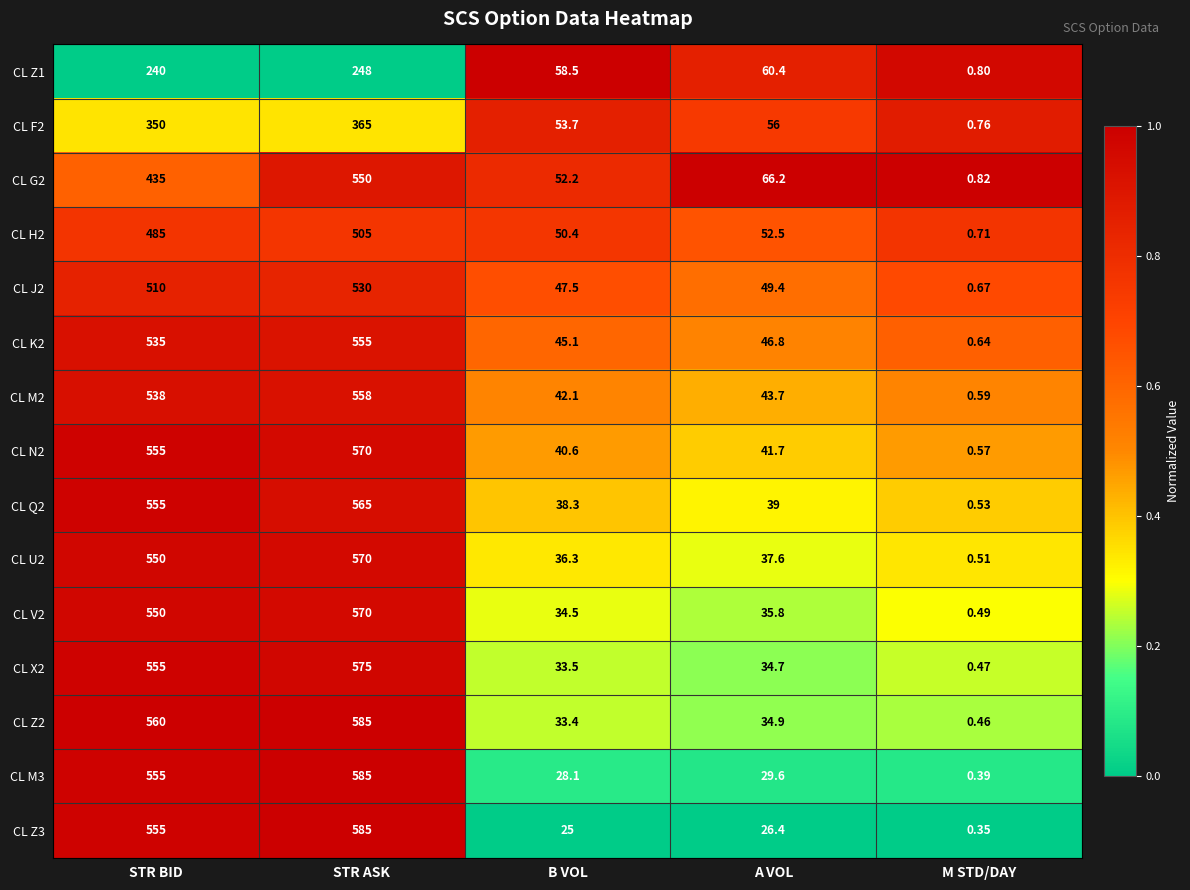

Which category has the highest value across all series?

STR ASK